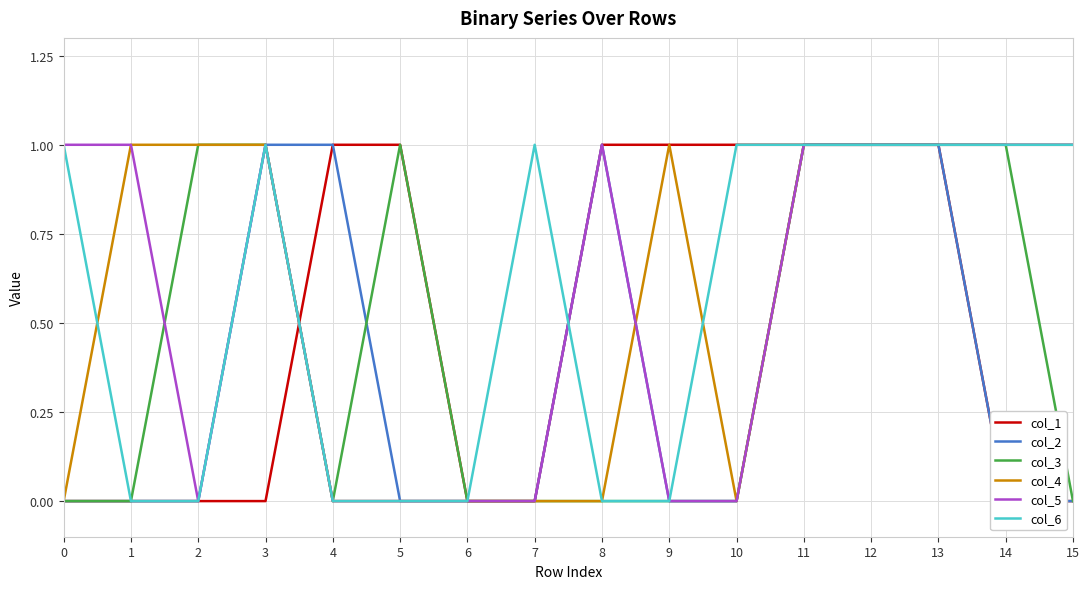

Reading left to right, list all the values displayed in this chart.

col_1: 0	0	0	0	1	1	0	0	1	1	1	1	1	1	0	0
col_2: 0	0	0	1	1	0	0	0	1	0	0	1	1	1	0	0
col_3: 0	0	1	1	0	1	0	0	0	0	0	1	1	1	1	0
col_4: 0	1	1	1	0	0	0	0	0	1	0	1	1	1	1	1
col_5: 1	1	0	1	0	0	0	0	1	0	0	1	1	1	1	1
col_6: 1	0	0	1	0	0	0	1	0	0	1	1	1	1	1	1